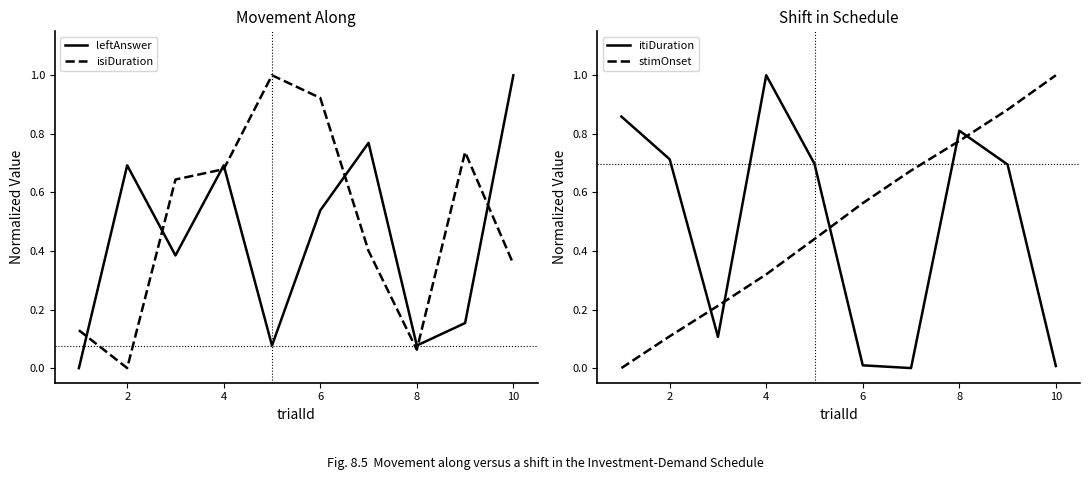

Is it true that leftAnswer equals 0.0 at 8?

False